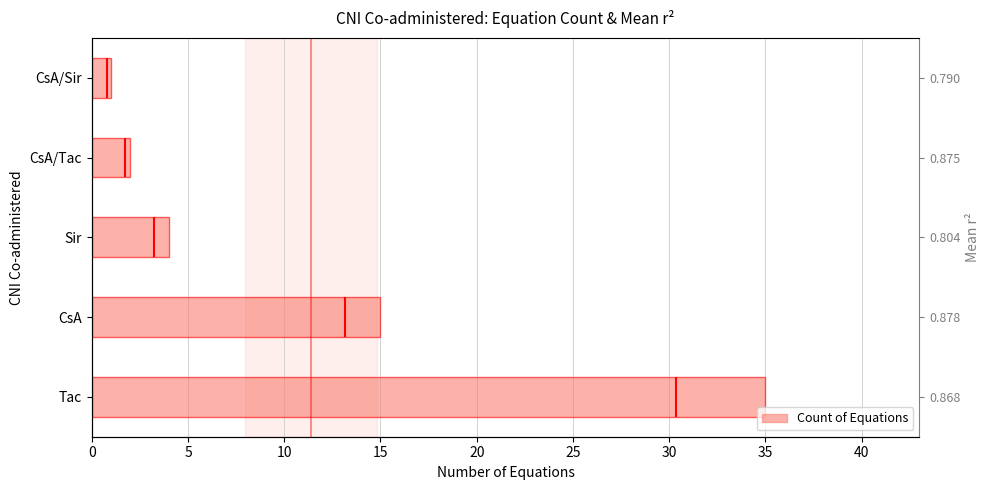

What is the difference between the second highest and minimum values?

14